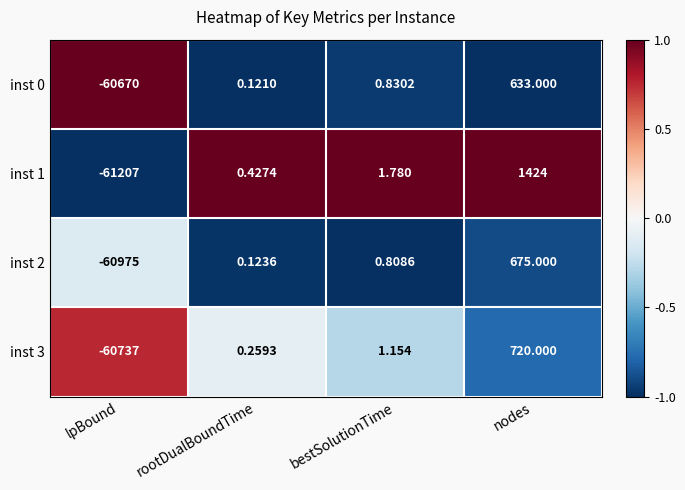

How many series are shown in this chart?

4